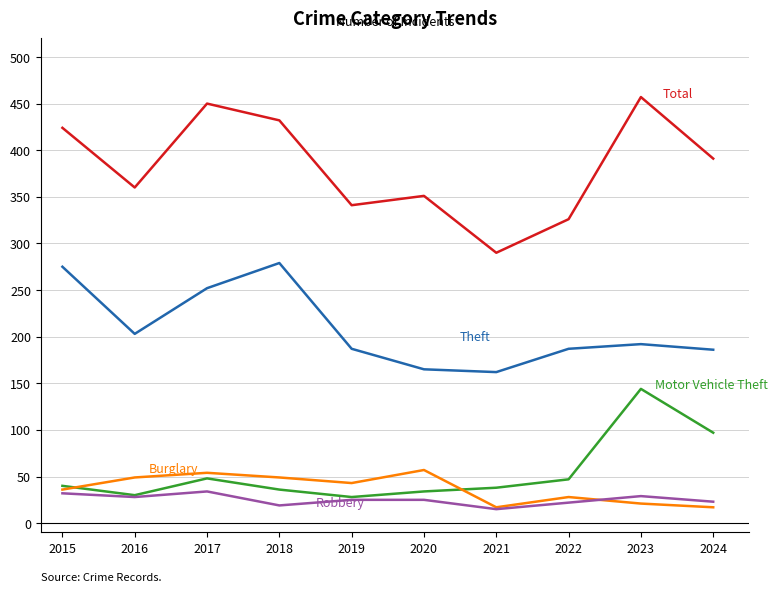

What is the minimum value shown in the chart?

15